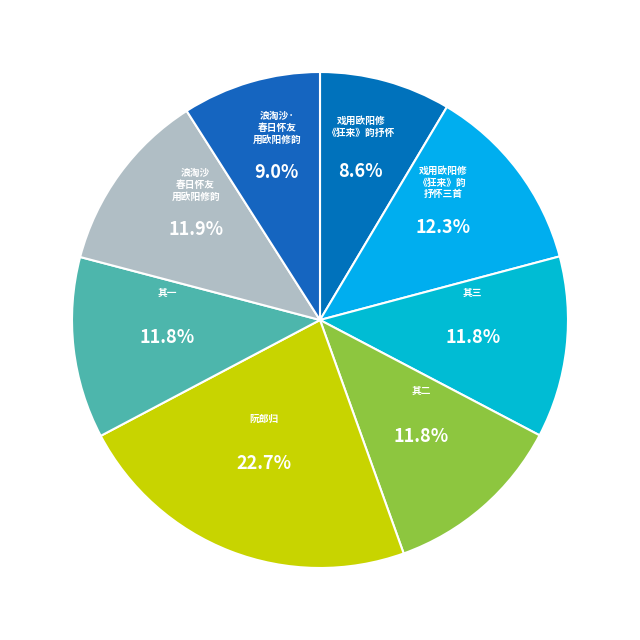

Rank the categories by value from lowest to highest.

戏用欧阳修《狂来》韵抒怀, 浪淘沙·春日怀友用欧阳修韵, 戏用欧阳修《狂来》韵抒怀三首 其一, 戏用欧阳修《狂来》韵抒怀三首 其二, 戏用欧阳修《狂来》韵抒怀三首 其三, 浪淘沙  春日怀友用欧阳修韵, 戏用欧阳修《狂来》韵抒怀三首, 阮郎归 县试得捷，用欧阳修韵